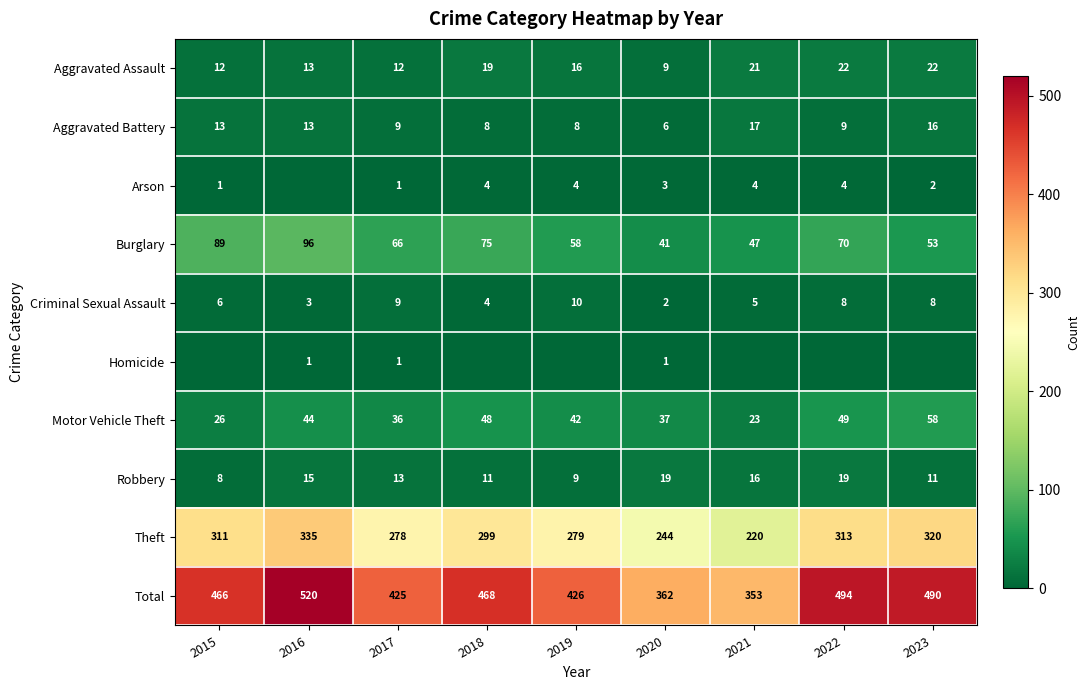

Is the value of Total at 2016 greater than the value of Homicide at 2020?

Yes